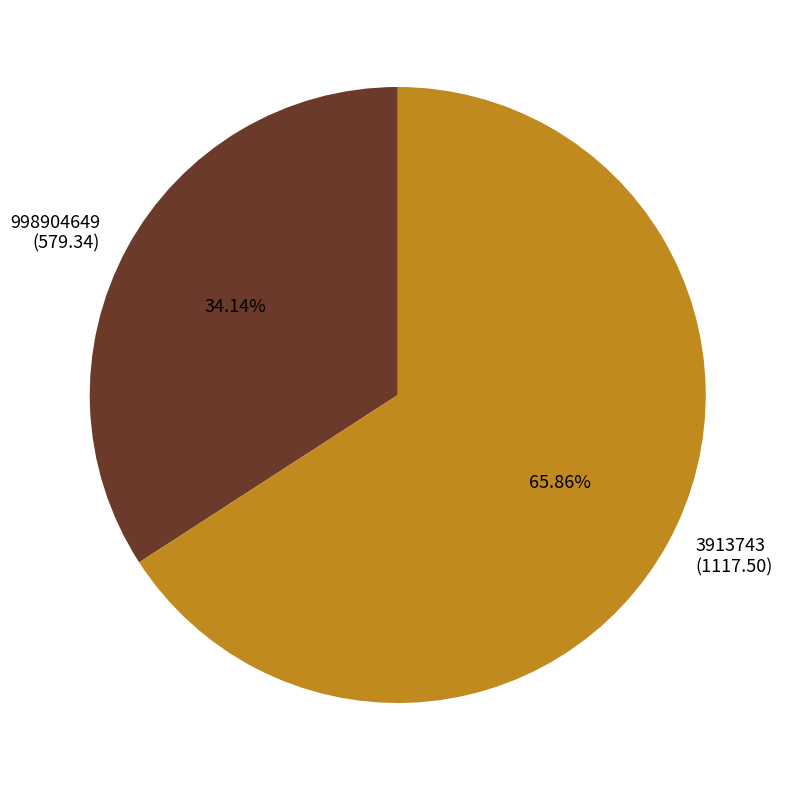

Which category has the biggest portion of the pie?

3913743